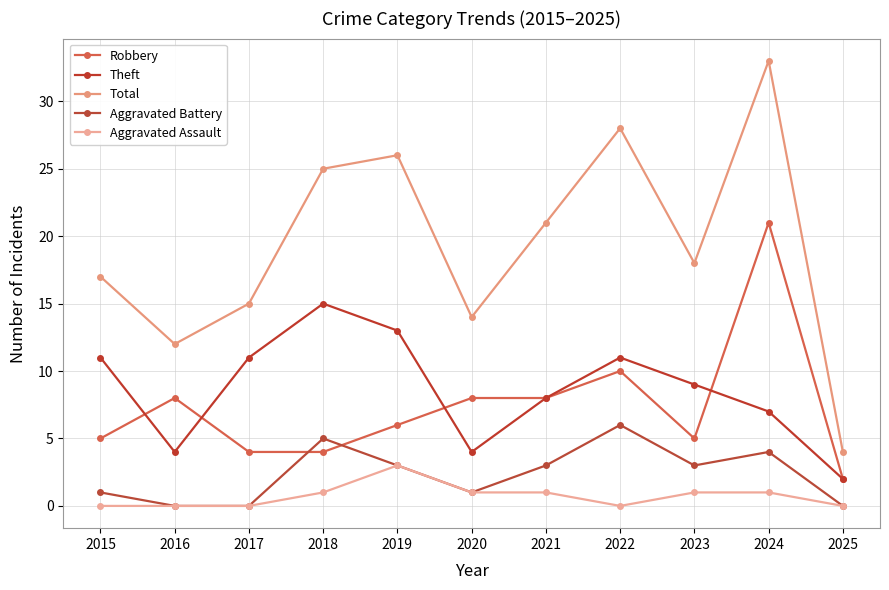

What is the average value of the Aggravated Assault series?

1